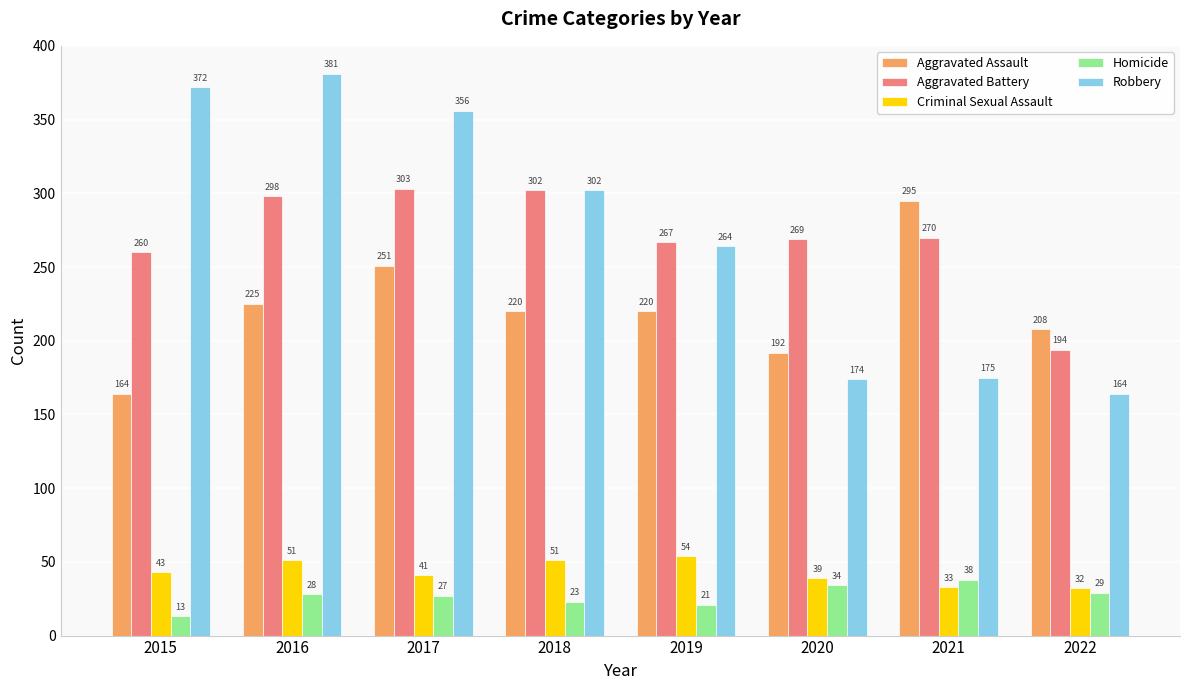

How many groups of bars are there?

8